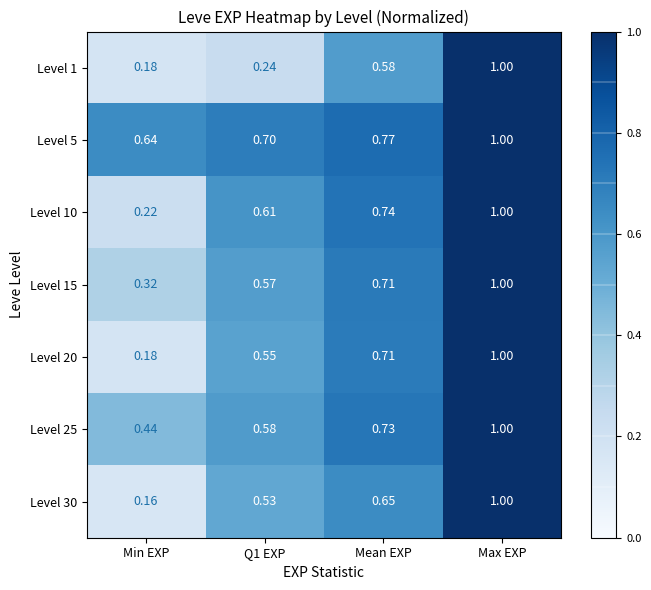

Is the value of Level 5 at Q1 EXP greater than the value of Level 10 at Q1 EXP?

Yes